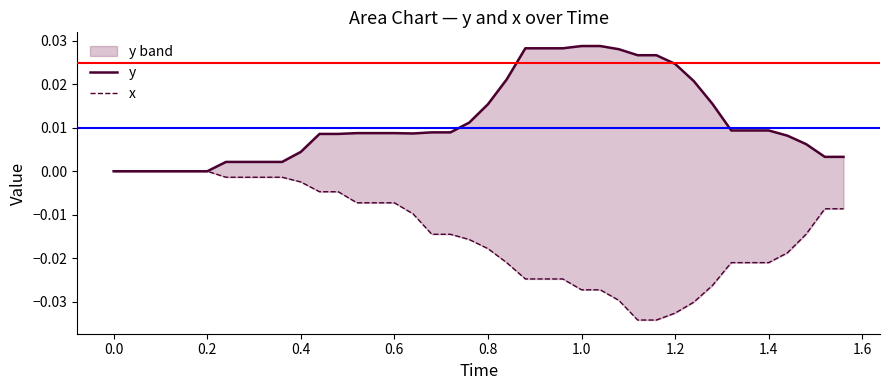

At how many categories does at least one series exceed 0?

34